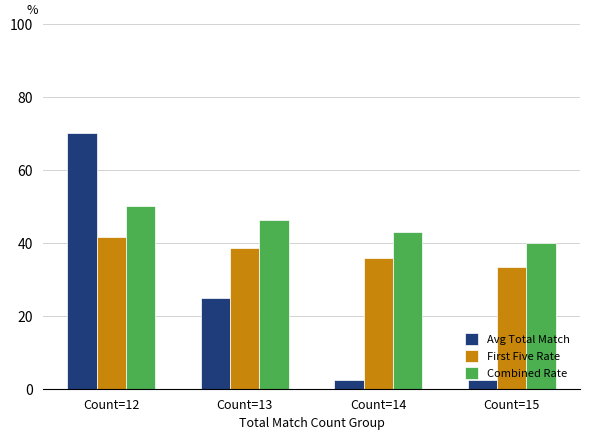

Is it true that First Five Rate equals 38.5 at Count=13?

True